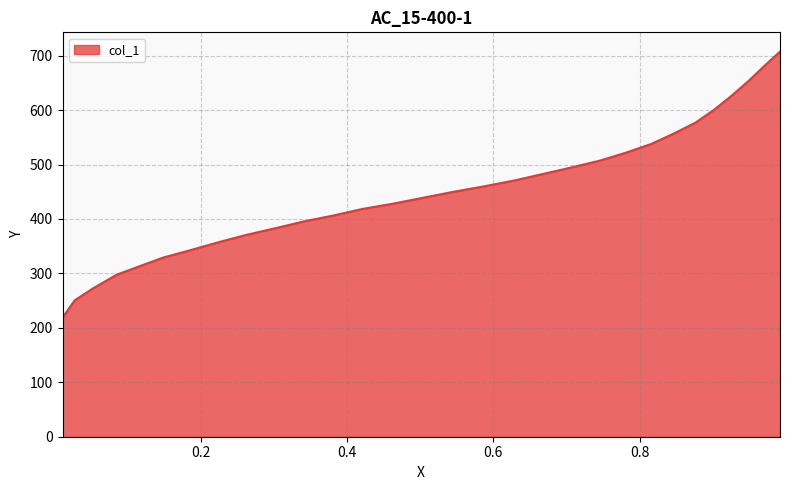

True or false: the data has more than 0 interior local peaks.

False